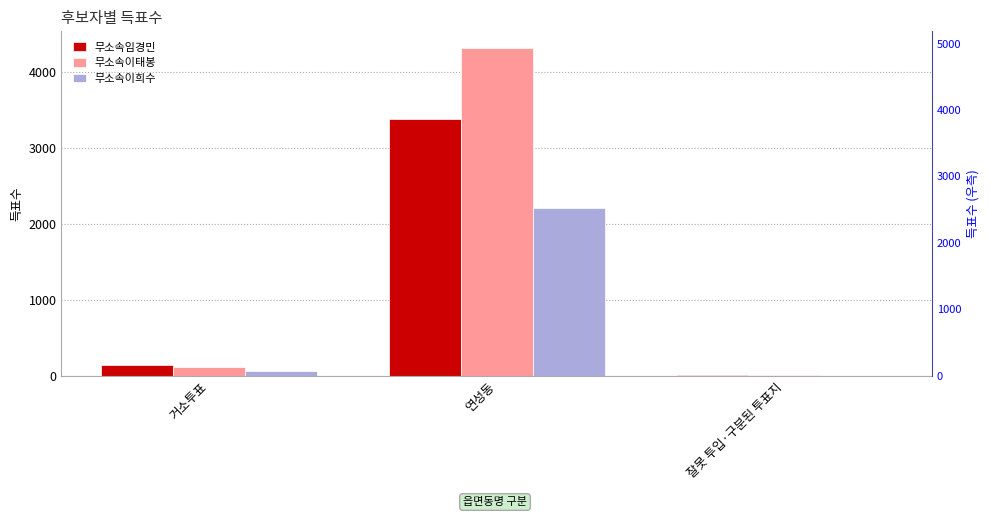

What position from the left is 거소투표?

1